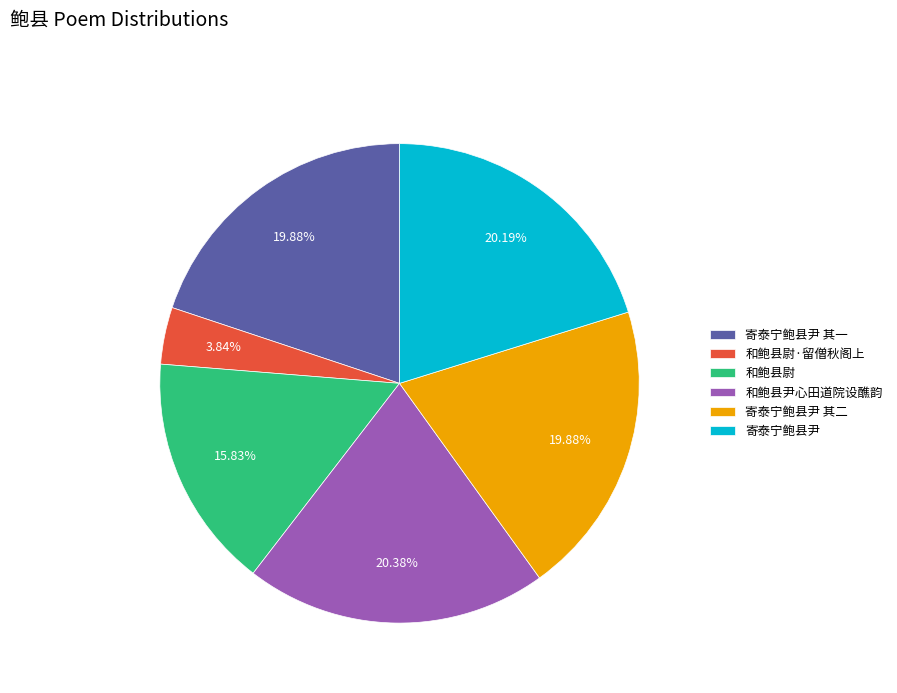

To the nearest percent, what percentage of the pie is 寄泰宁鲍县尹?

20%